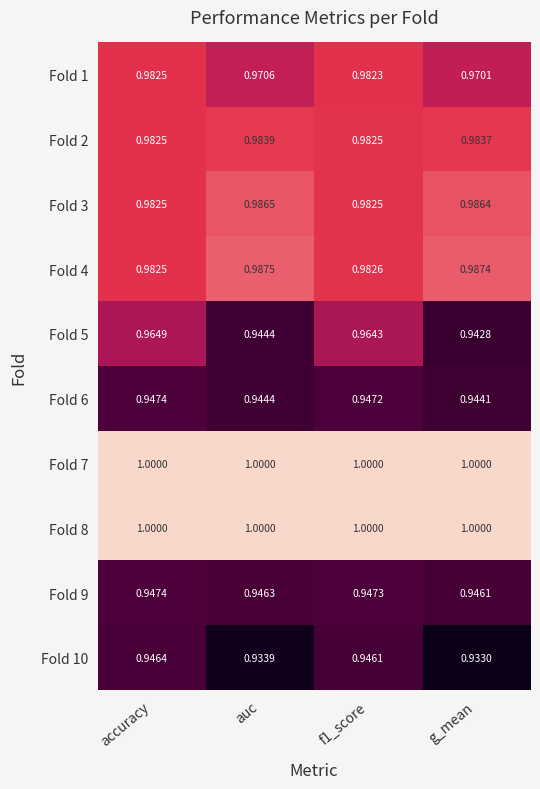

Which category has the highest value in the Fold 6 series?

accuracy